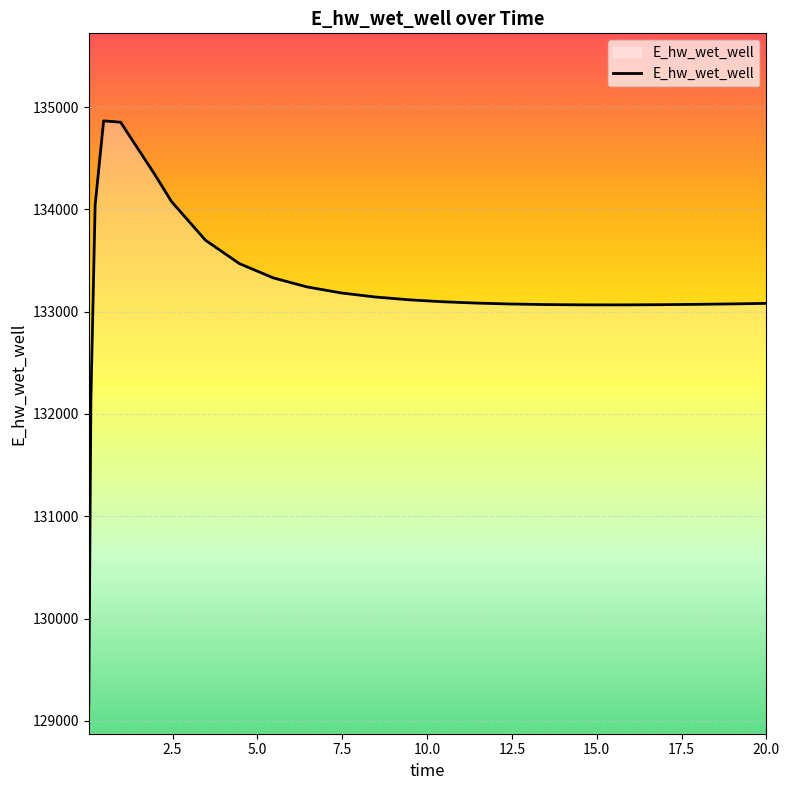

What is the maximum value shown in the chart?

134866.2